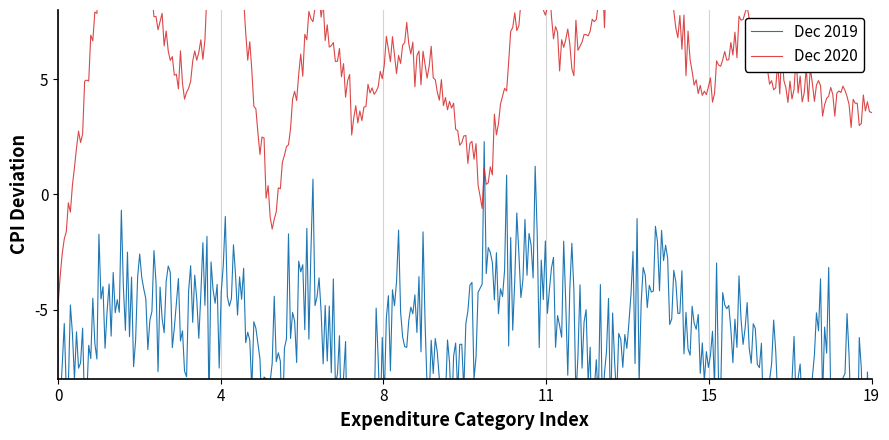

Is this an area chart (filled region under the line)?

No